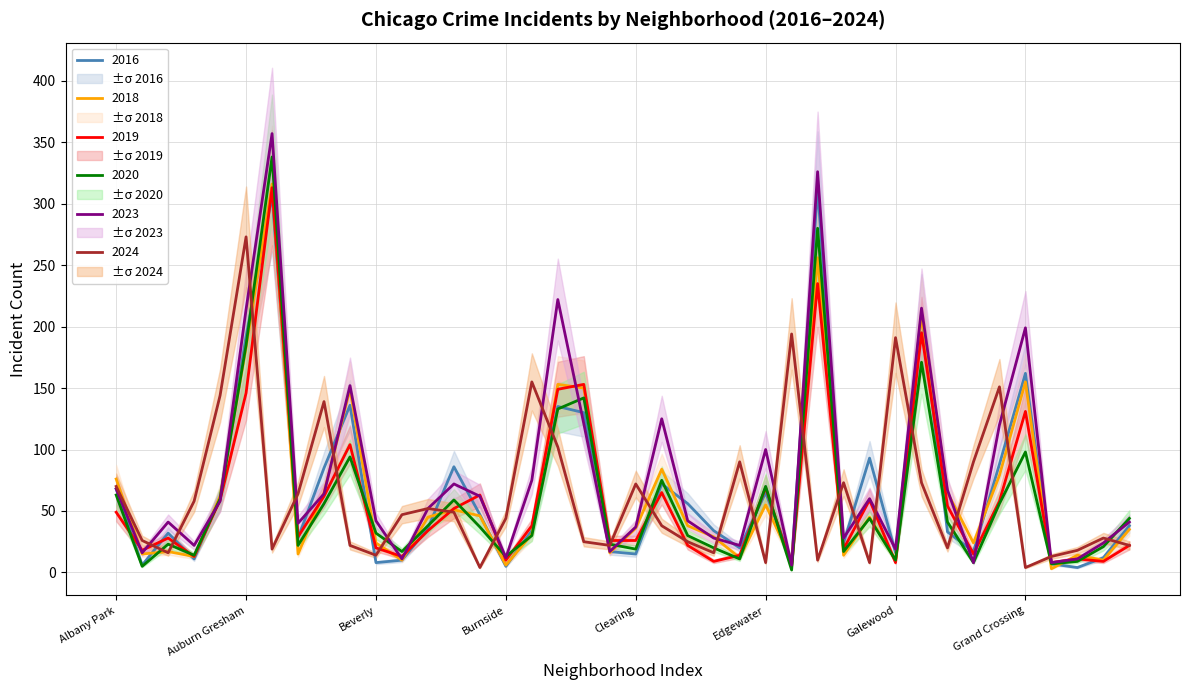

At which category is the sum across all series the highest?

Austin